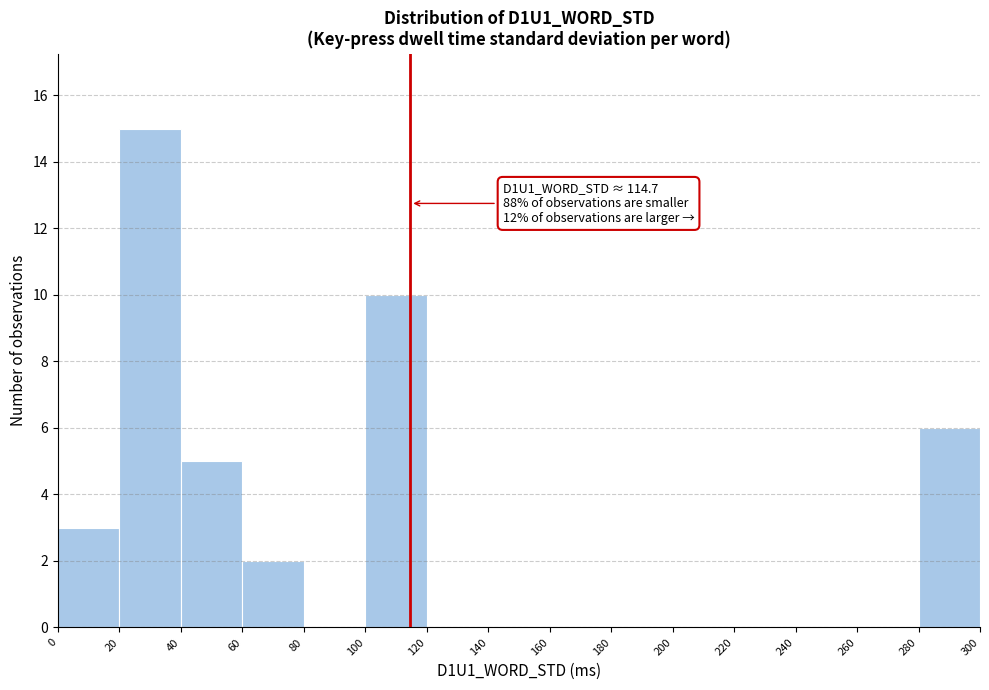

Over which range of the x-axis is the bar tallest?

20 to 40